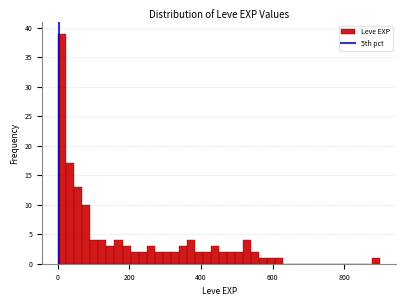

Around what value on the x-axis is the tallest bar? Give the approximate position of its centre, as read against the axis.

20